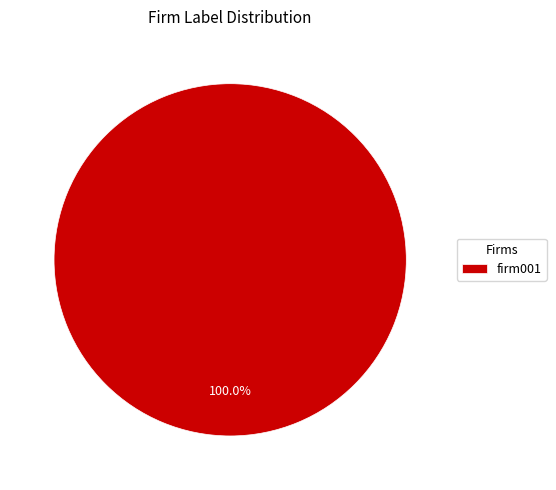

Which category accounts for the majority?

firm001